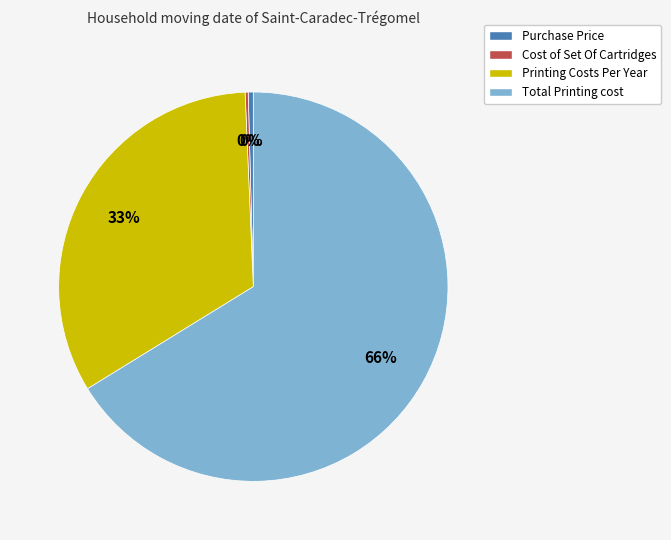

To the nearest percent, what is the average slice percentage?

25%